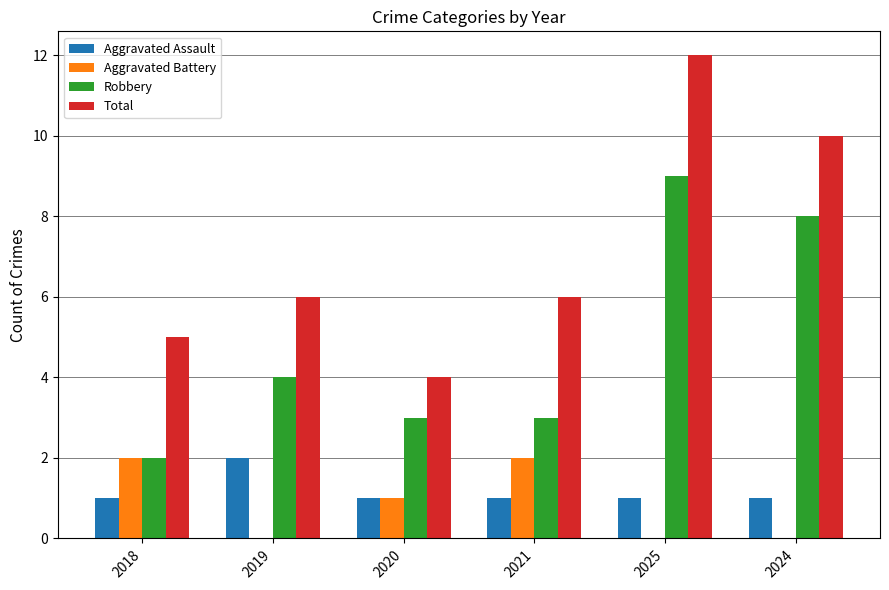

At which category is the sum across all series the highest?

2025